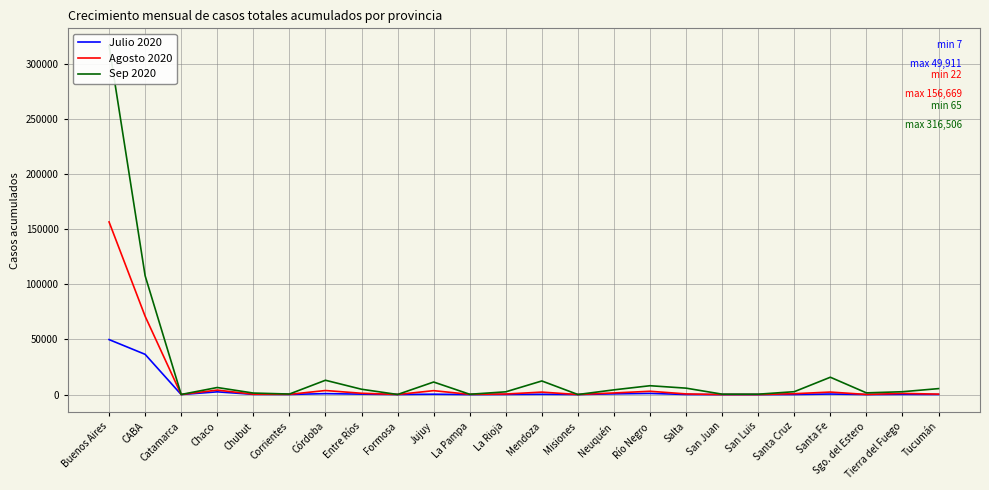

Does the chart display data point markers on the line(s)?

No